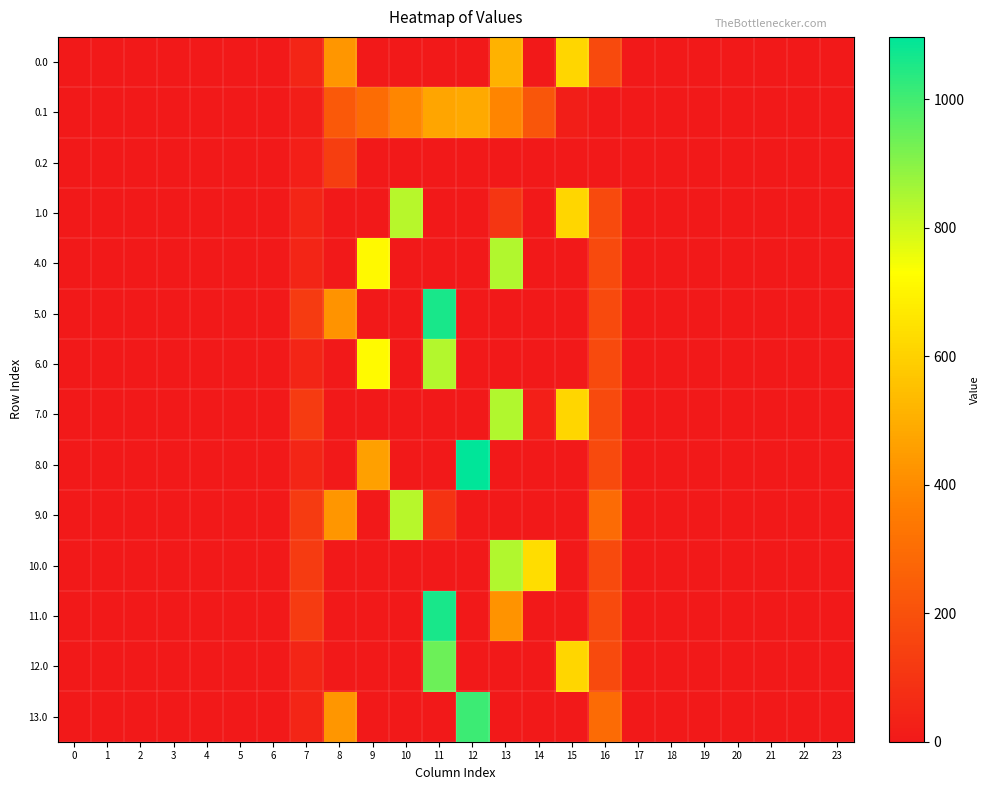

At 23, list the series in order from smallest to largest.

0.0, 0.1, 0.2, 1.0, 4.0, 5.0, 6.0, 7.0, 8.0, 9.0, 10.0, 11.0, 12.0, 13.0